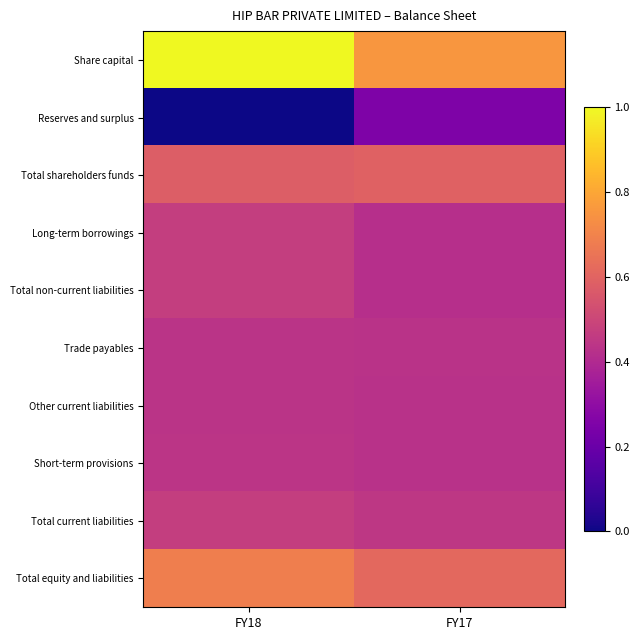

What is the spread (max minus min) of values at FY18?

1.0